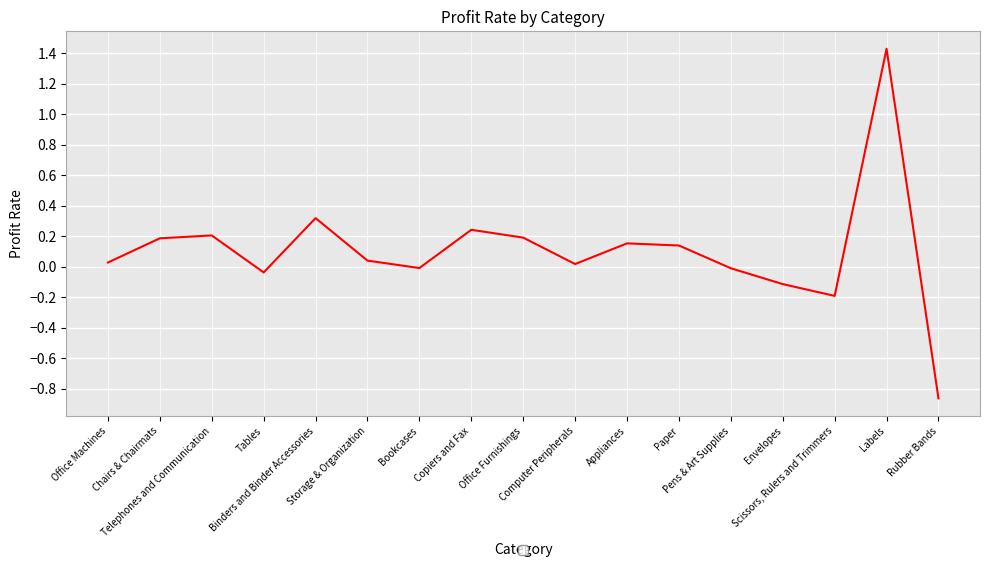

List the labels in order of value, largest first.

Labels, Binders and Binder Accessories, Copiers and Fax, Telephones and Communication, Office Furnishings, Chairs & Chairmats, Appliances, Paper, Storage & Organization, Office Machines, Computer Peripherals, Bookcases, Pens & Art Supplies, Tables, Envelopes, Scissors, Rulers and Trimmers, Rubber Bands